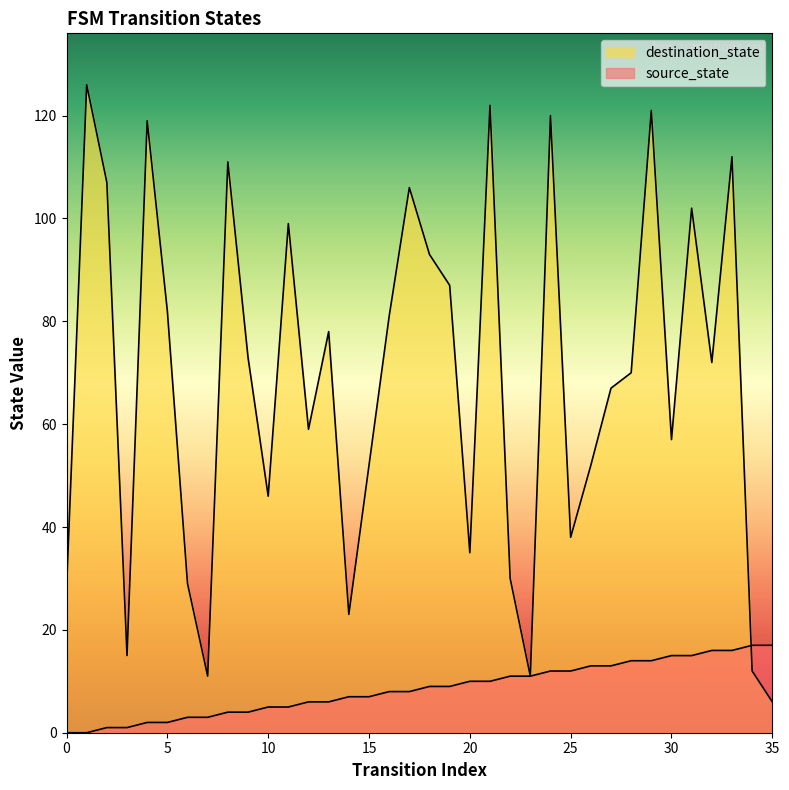

What value does the destination_state series have at 13, to the nearest 50?

100